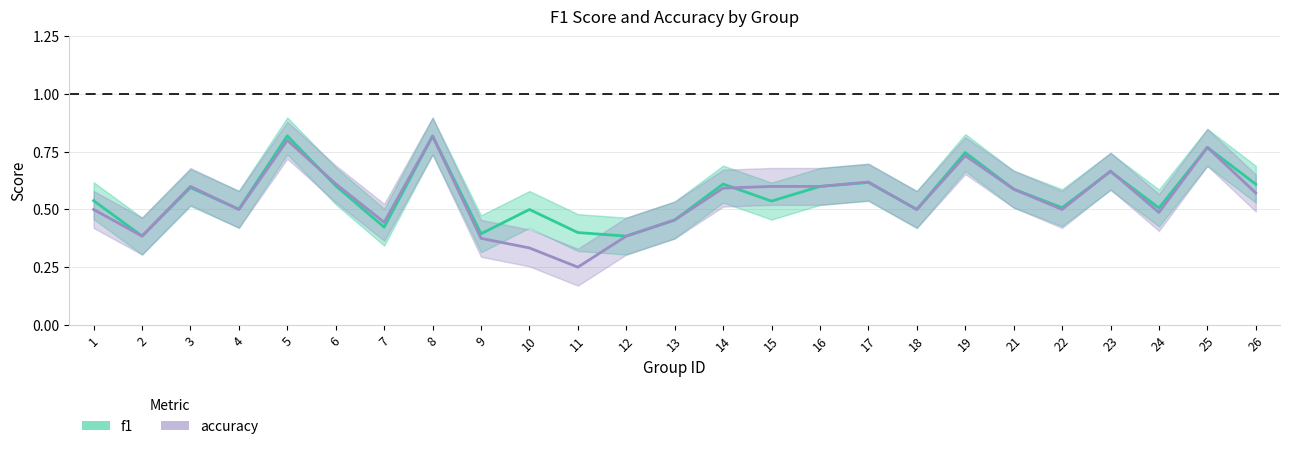

How many interior local valleys does the accuracy series have?

7